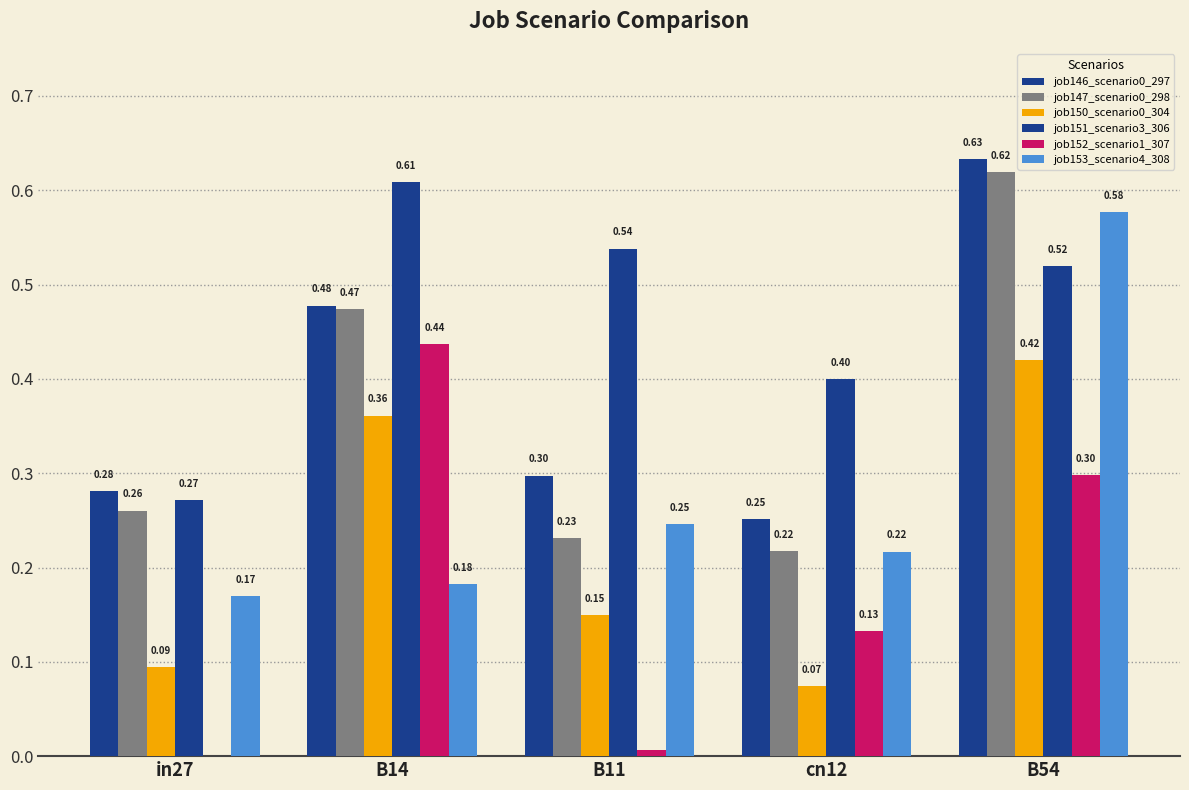

Are the bars horizontal?

No